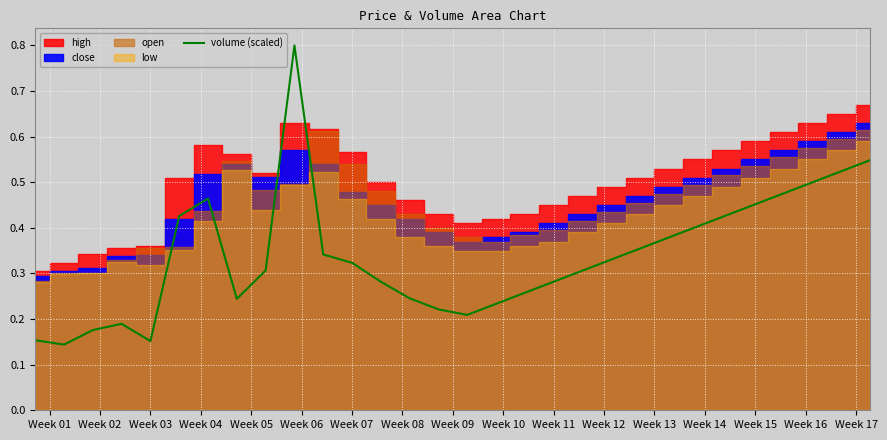

What is the maximum value for volume (scaled)?

0.8